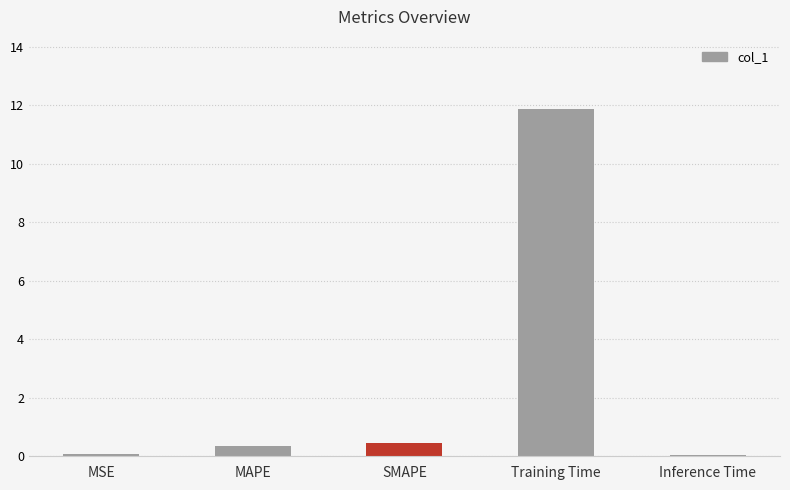

Are the bars horizontal?

No